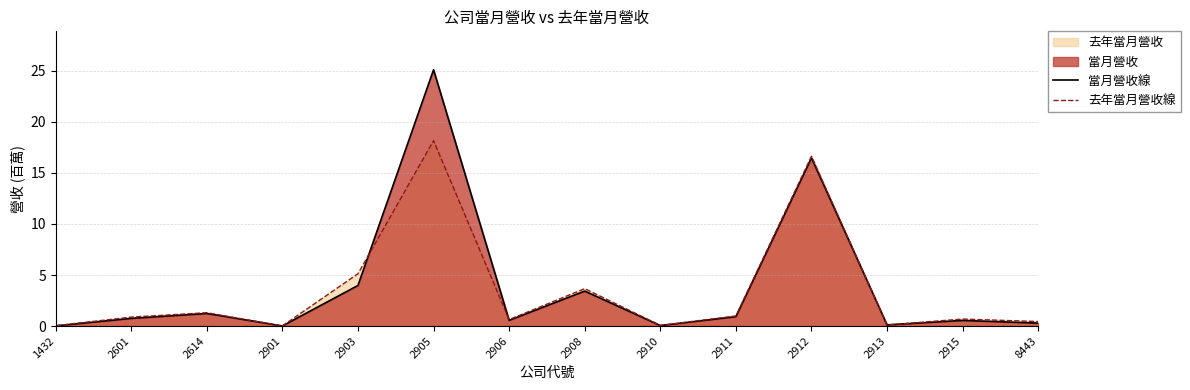

What is the sum of all 當月營收線 values?

53.5